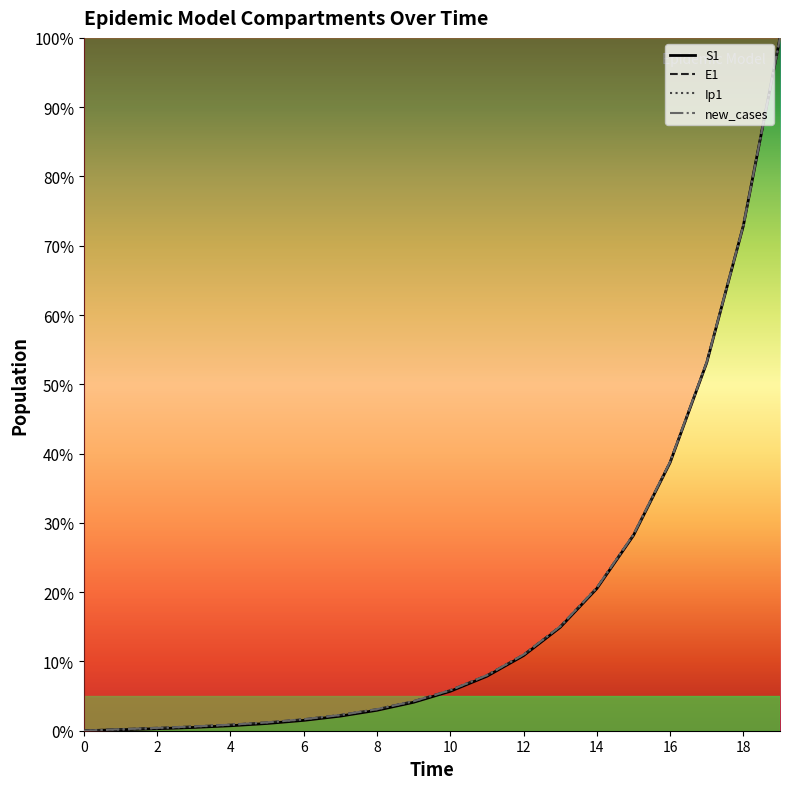

Rank the series by their maximum value, from highest to lowest.

S1, E1, Ip1, new_cases